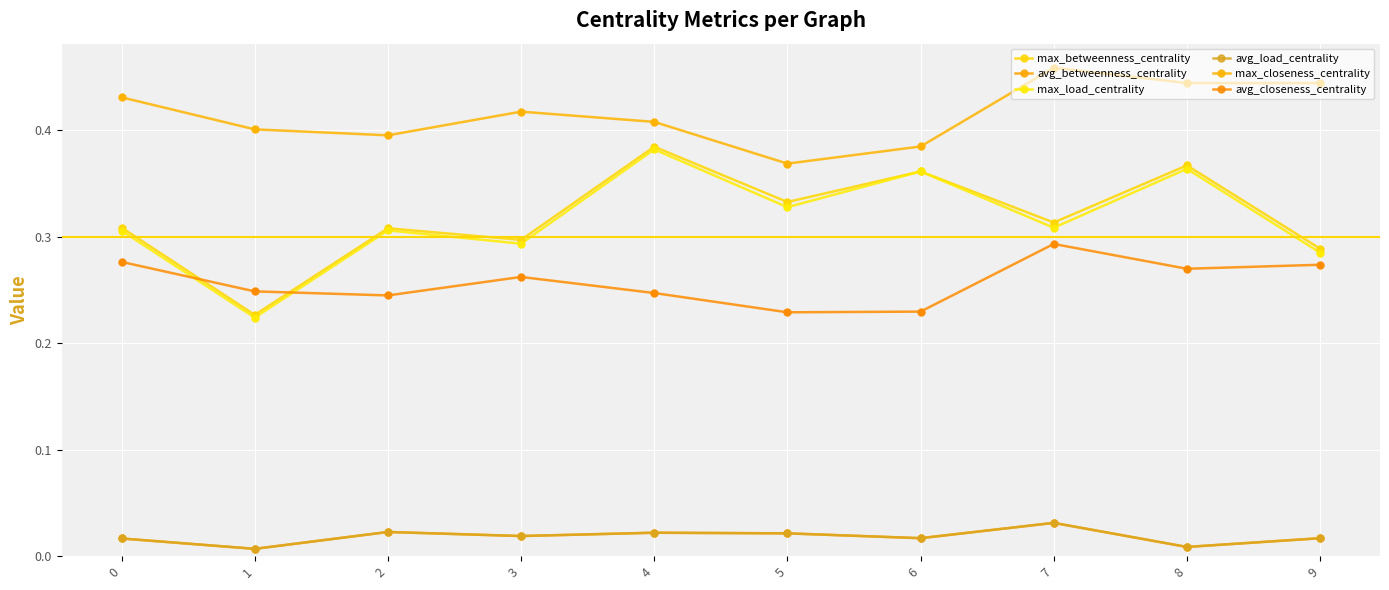

At which category is the sum across all series the highest?

4